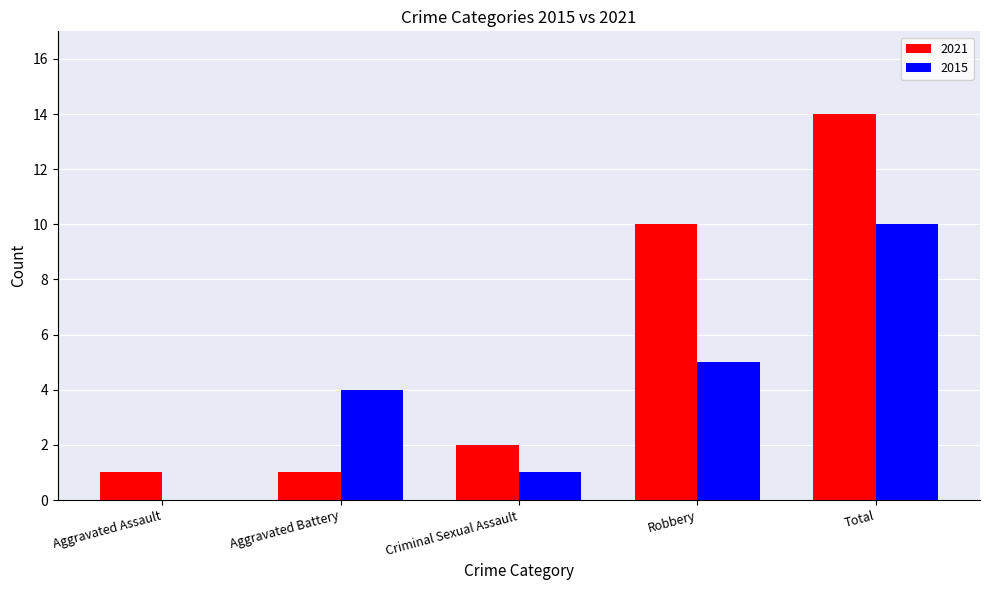

Which series has the largest total across all categories?

2021